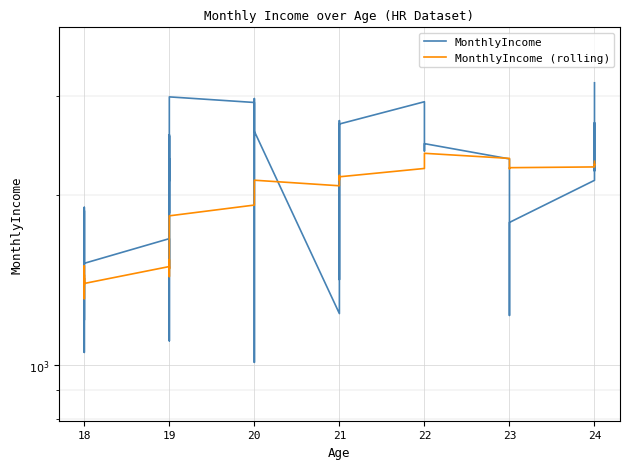

How many lines are shown in the chart?

2